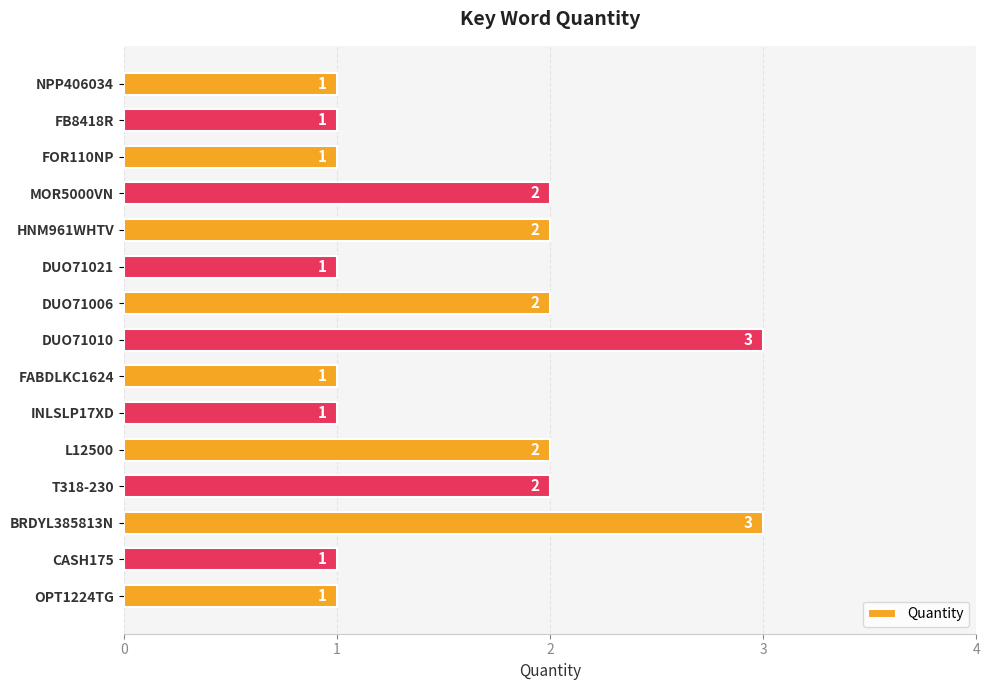

What is the sum of the values at DUO71021 and DUO71006?

3